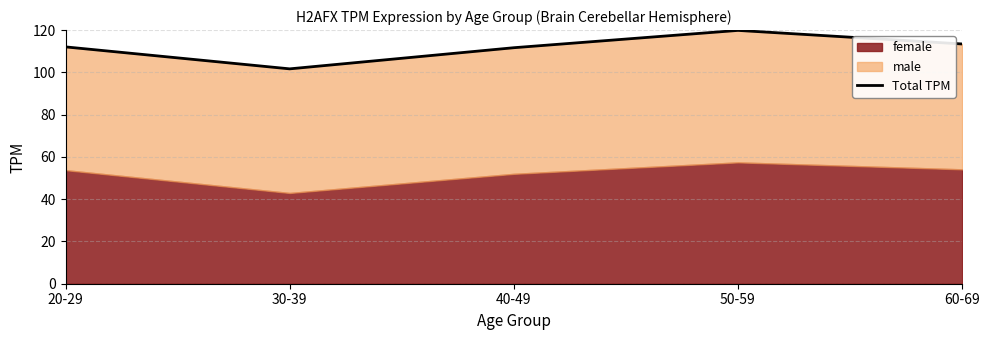

Read the value at 40-49.

111.7